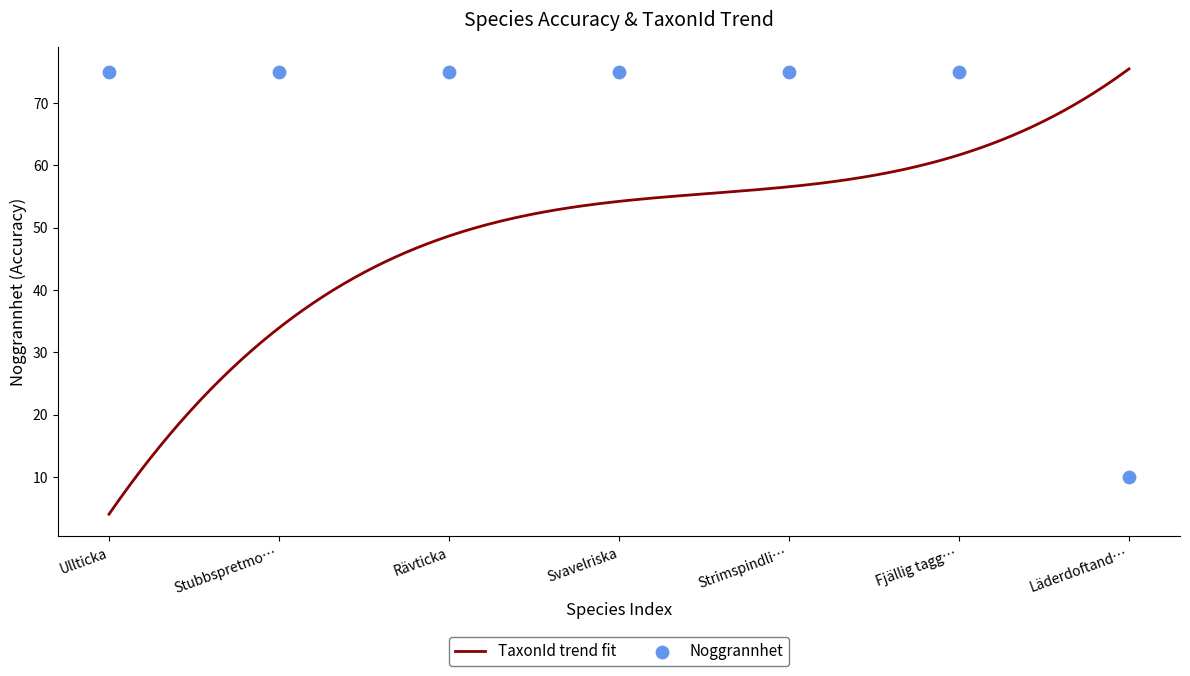

Approximately how many times larger is the value at Fjällig tagg… compared to Svavelriska?

1.0